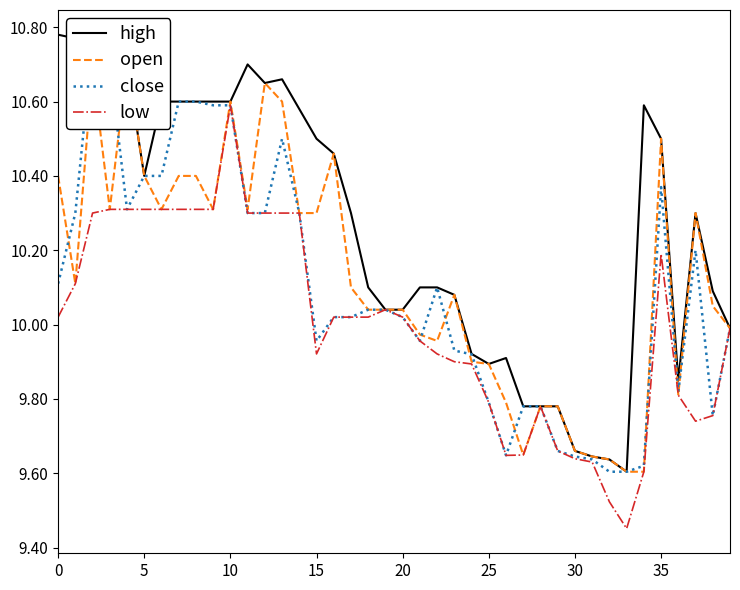

True or false: open and low cross at least once.

False